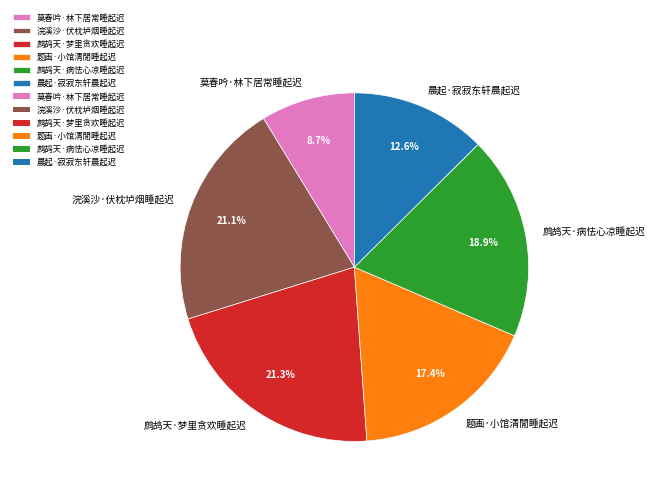

Is there any slice that represents more than half of the pie?

No